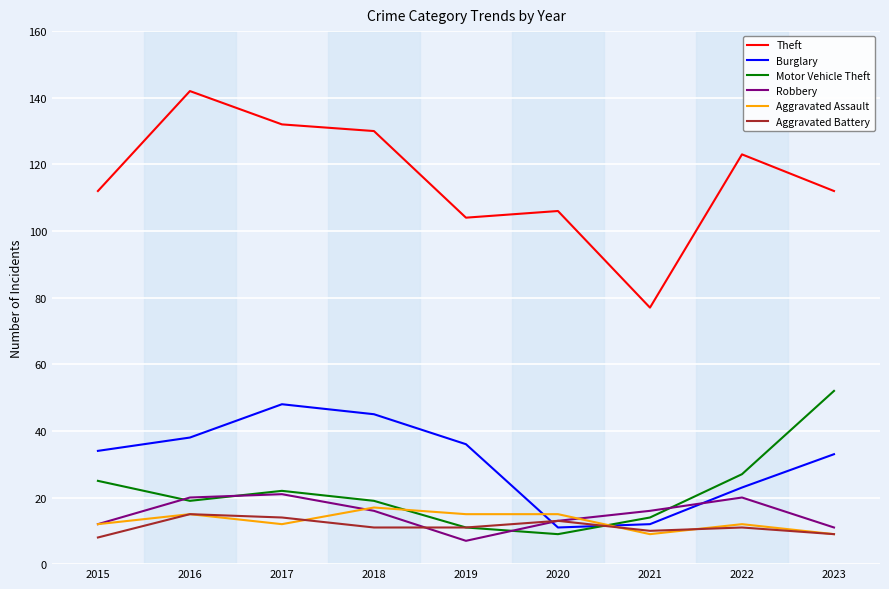

What is the average value of the Aggravated Assault series?

13